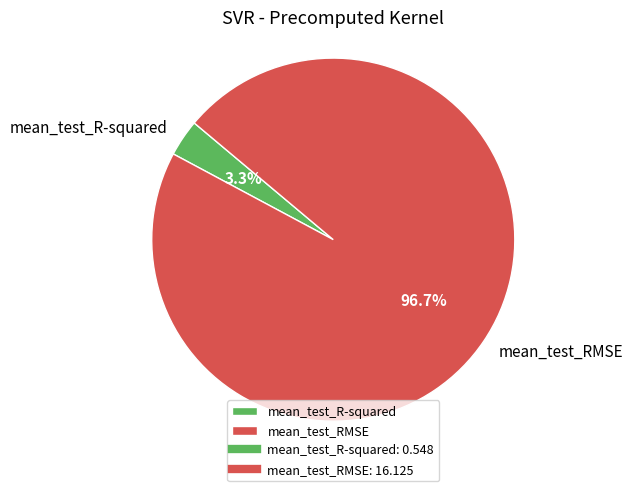

Which slice is the smallest?

mean_test_R-squared